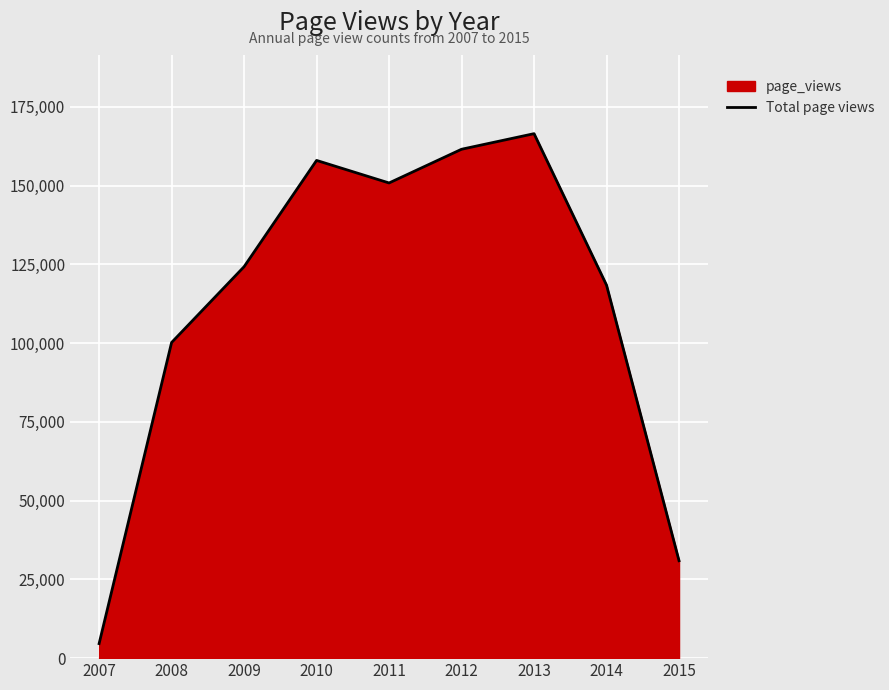

Reading right to left, transcribe all the data shown in this chart.

2015=30926	2014=118409	2013=166495	2012=161547	2011=150844	2010=158003	2009=124266	2008=100203	2007=4613